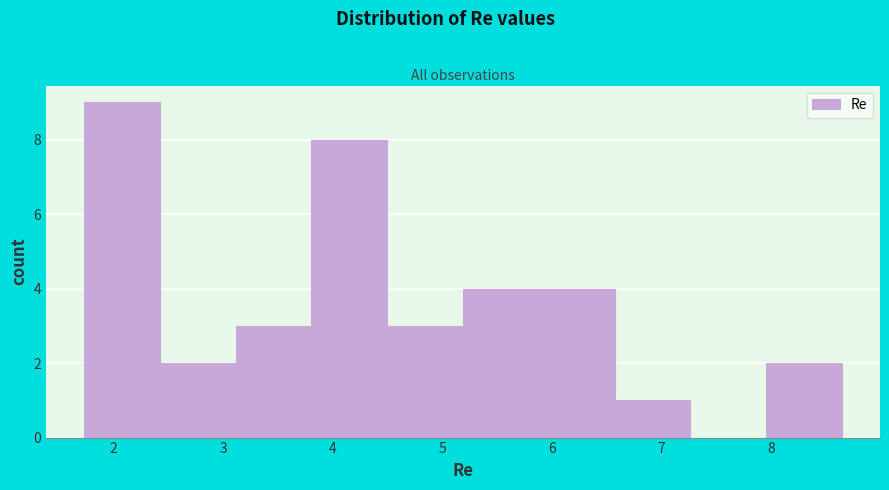

Which range on the x-axis has the tallest bar?

1.7 to 2.4